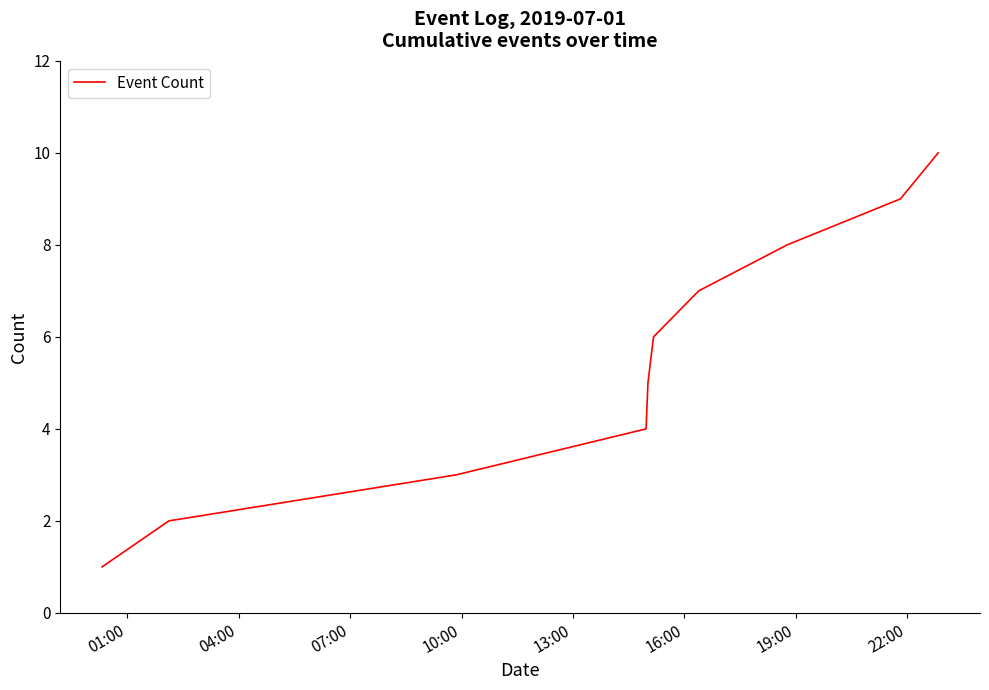

Is this an area chart (filled region under the line)?

No